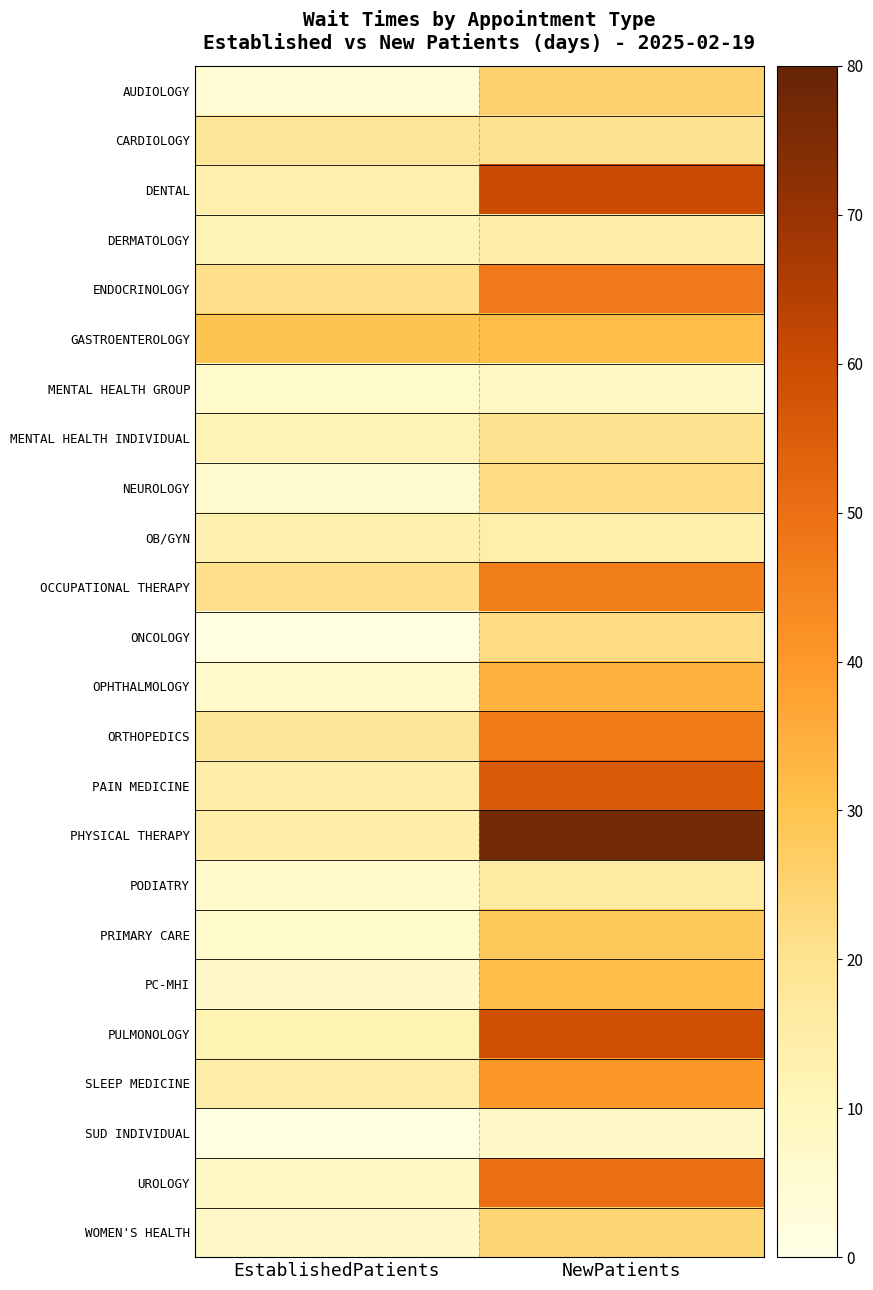

Reading left to right, list all the values displayed in this chart.

AUDIOLOGY: EstablishedPatients=4.5	NewPatients=25.0
CARDIOLOGY: EstablishedPatients=18.4	NewPatients=19.8
DENTAL: EstablishedPatients=13.7	NewPatients=60.0
DERMATOLOGY: EstablishedPatients=11.8	NewPatients=14.1
ENDOCRINOLOGY: EstablishedPatients=21.1	NewPatients=47.2
GASTROENTEROLOGY: EstablishedPatients=29.9	NewPatients=31.3
MENTAL HEALTH GROUP: EstablishedPatients=6.2	NewPatients=8.0
MENTAL HEALTH INDIVIDUAL: EstablishedPatients=11.7	NewPatients=20.3
NEUROLOGY: EstablishedPatients=5.7	NewPatients=21.9
OB/GYN: EstablishedPatients=13.4	NewPatients=13.8
OCCUPATIONAL THERAPY: EstablishedPatients=20.8	NewPatients=46.4
ONCOLOGY: EstablishedPatients=0.5	NewPatients=22.1
OPHTHALMOLOGY: EstablishedPatients=6.4	NewPatients=34.0
ORTHOPEDICS: EstablishedPatients=18.3	NewPatients=47.8
PAIN MEDICINE: EstablishedPatients=14.1	NewPatients=55.8
PHYSICAL THERAPY: EstablishedPatients=14.5	NewPatients=76.9
PODIATRY: EstablishedPatients=6.4	NewPatients=15.7
PRIMARY CARE: EstablishedPatients=6.0	NewPatients=28.2
PC-MHI: EstablishedPatients=6.8	NewPatients=31.4
PULMONOLOGY: EstablishedPatients=12.1	NewPatients=58.9
SLEEP MEDICINE: EstablishedPatients=14.7	NewPatients=40.4
SUD INDIVIDUAL: EstablishedPatients=0.8	NewPatients=7.6
UROLOGY: EstablishedPatients=8.6	NewPatients=50.3
WOMEN'S HEALTH: EstablishedPatients=7.4	NewPatients=24.4